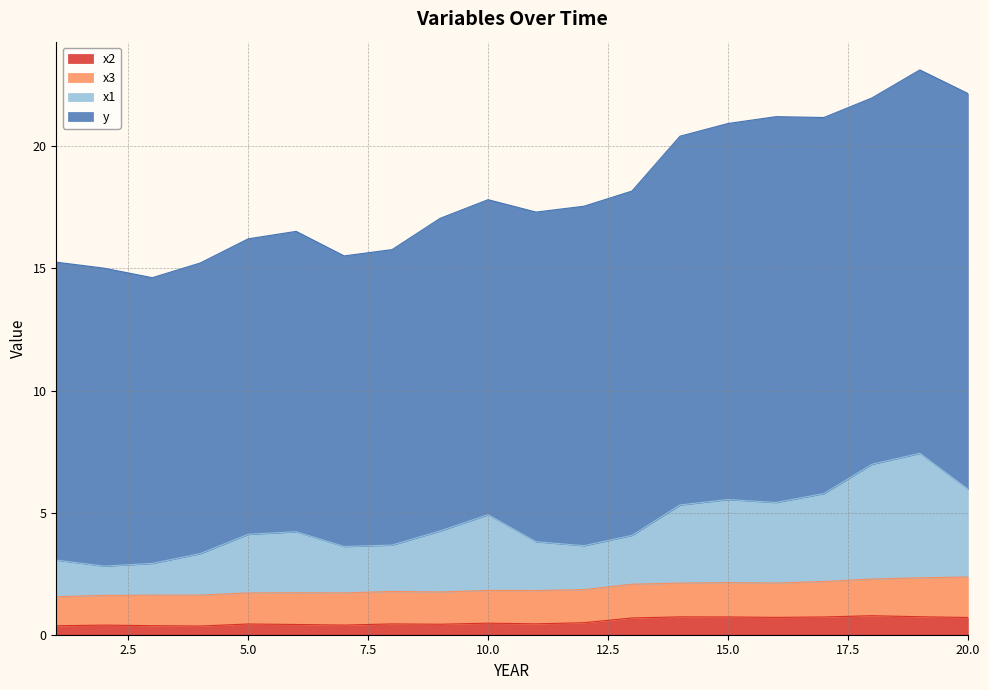

What is the value of the x2 point at the 20th from the left?

0.7